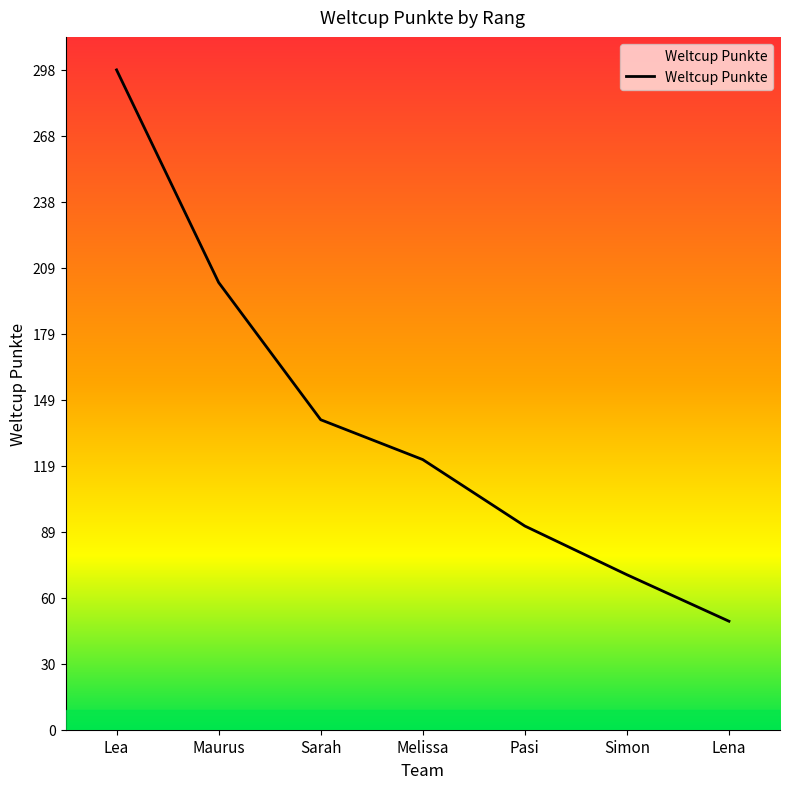

What is the change in value from Simon to Lena?

-21